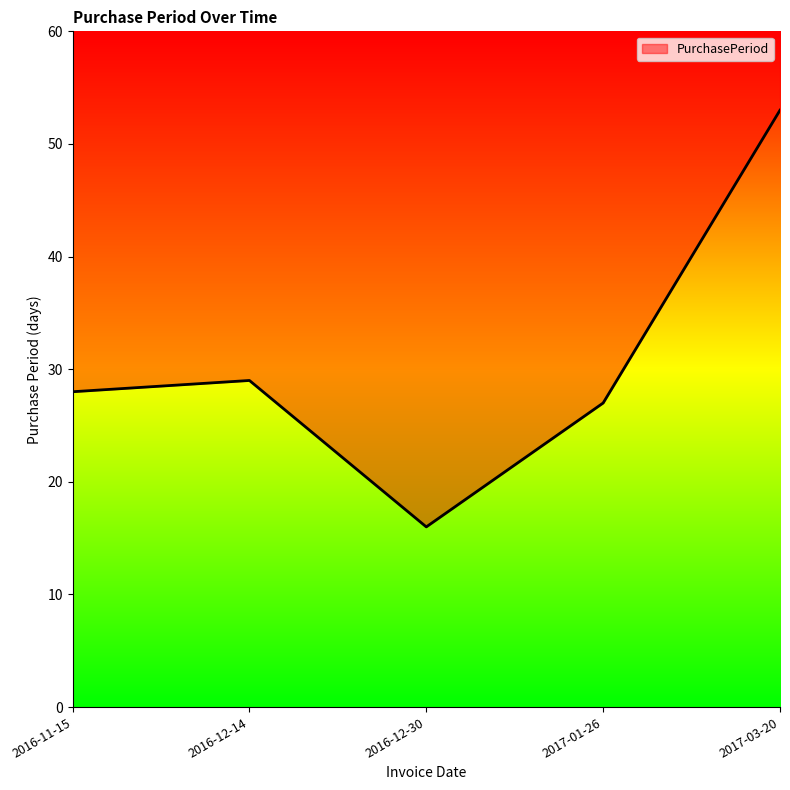

Approximately how many times larger is the value at 2016-11-15 compared to 2017-03-20?

0.5